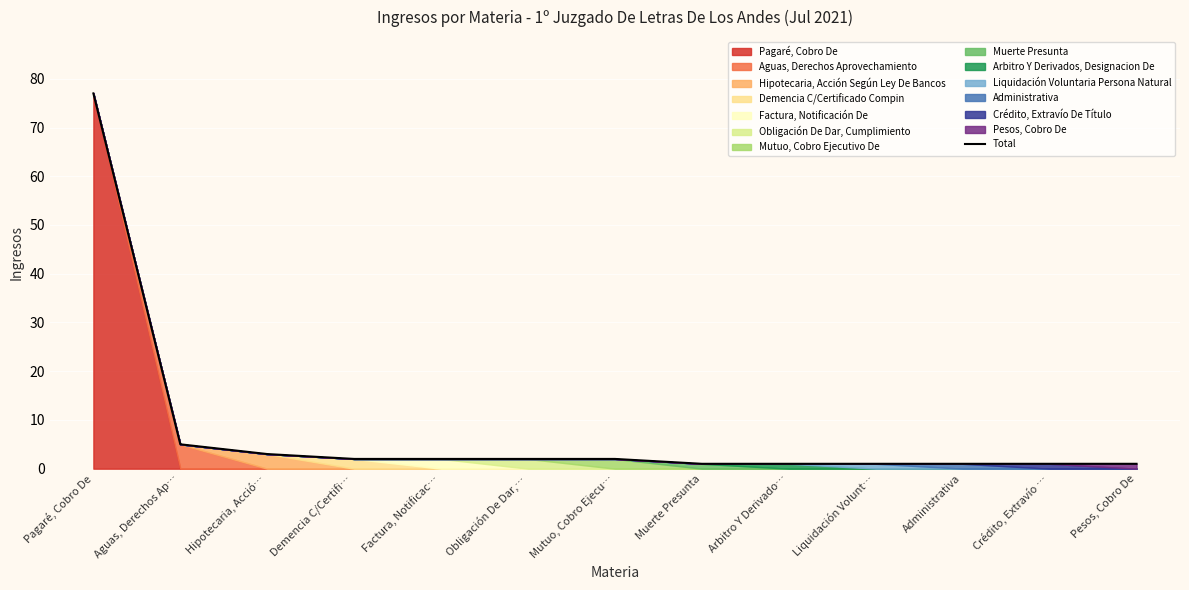

What position from the right is Liquidación Volunt…?

4